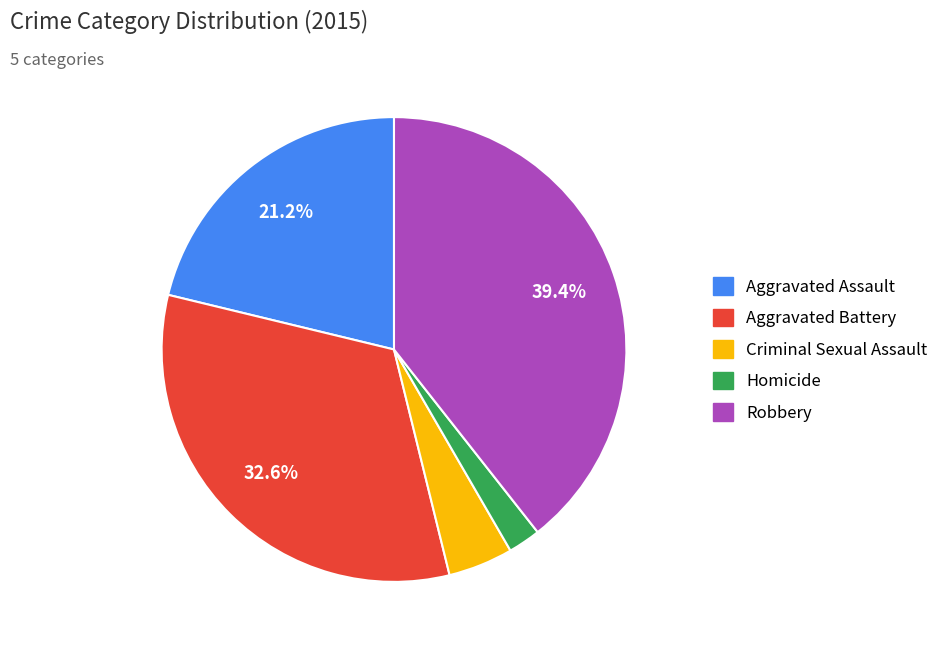

How many slices are in this pie chart?

5